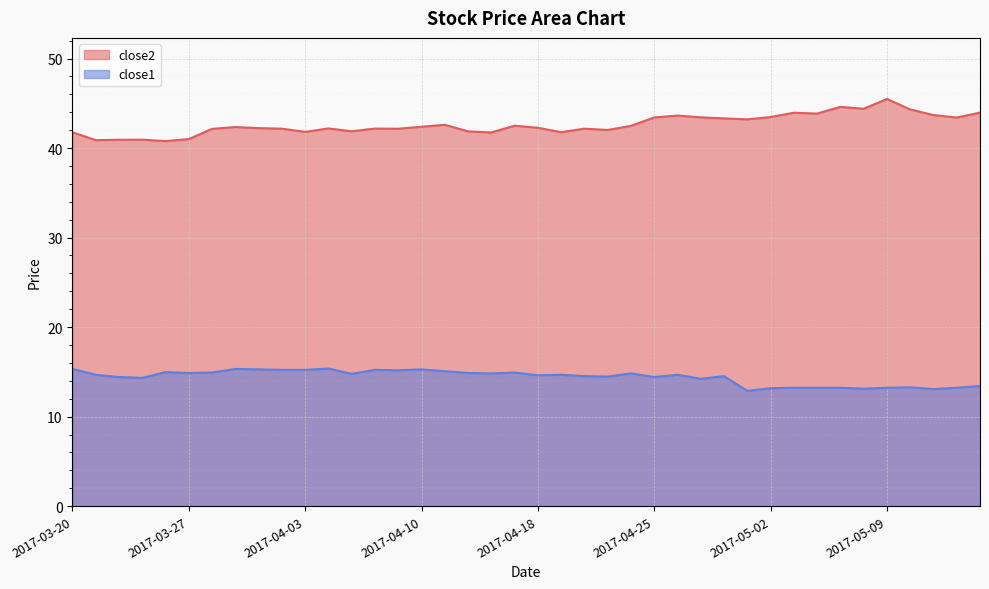

Reading left to right, list all the values displayed in this chart.

close2: 41.8	40.9	40.9	40.9	40.8	41.0	42.1	42.3	42.2	42.2	41.8	42.2	41.9	42.2	42.2	42.4	42.6	41.9	41.7	42.5	42.3	41.8	42.2	42.0	42.5	43.4	43.6	43.4	43.3	43.2	43.5	43.9	43.9	44.6	44.4	45.5	44.3	43.7	43.4	44.0
close1: 15.3	14.7	14.4	14.3	15.0	14.9	14.9	15.3	15.3	15.2	15.2	15.4	14.8	15.2	15.2	15.3	15.1	14.9	14.8	14.9	14.6	14.7	14.5	14.5	14.8	14.4	14.7	14.2	14.5	12.9	13.2	13.2	13.2	13.2	13.1	13.2	13.3	13.1	13.2	13.4